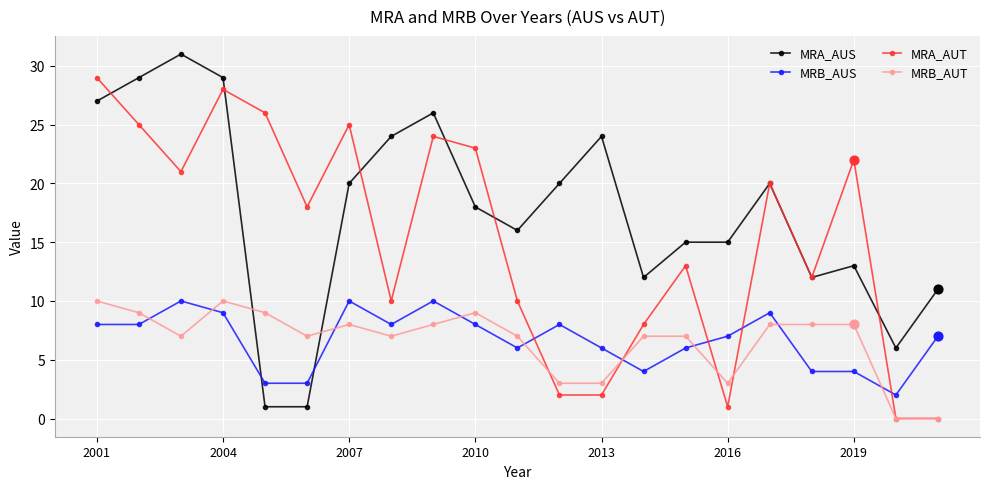

At how many categories does at least one series exceed 19?

13